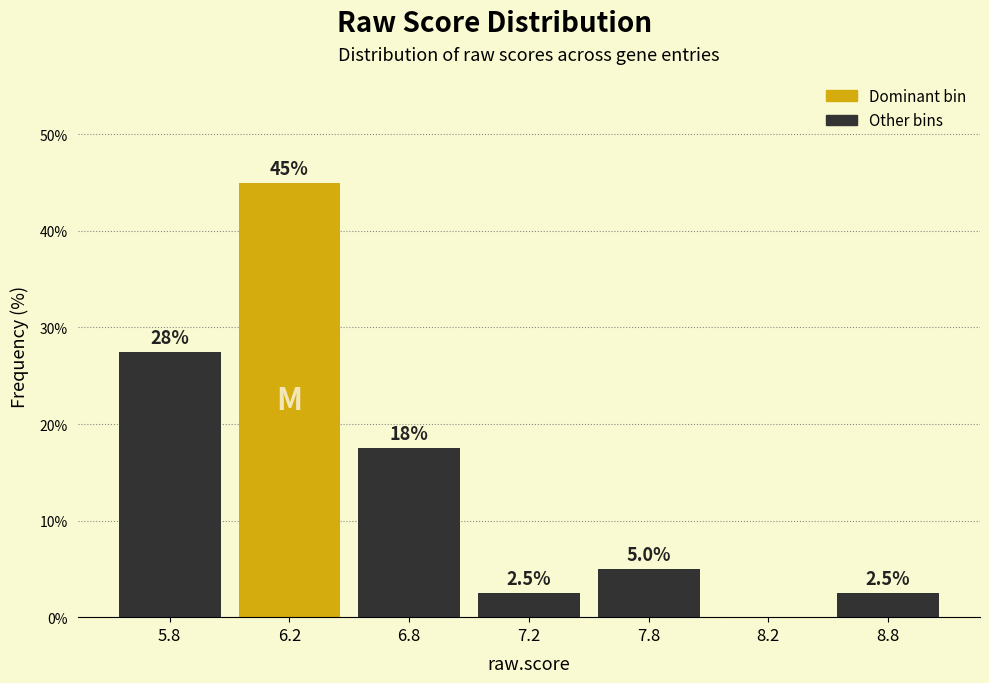

Reading left to right, extract all data points from this chart.

5.8=27.5	6.2=45.0	6.8=17.5	7.2=2.5	7.8=5.0	8.2=0.0	8.8=2.5